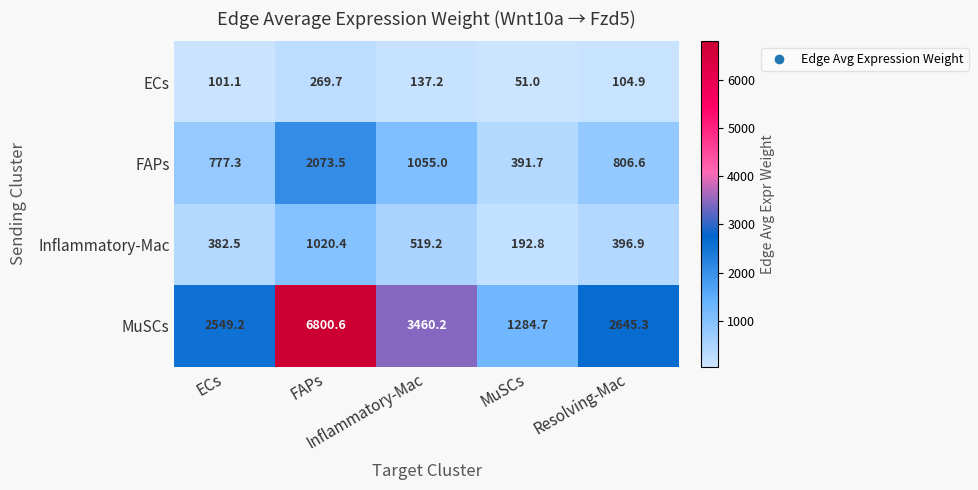

Which category has the lowest value across all series?

MuSCs